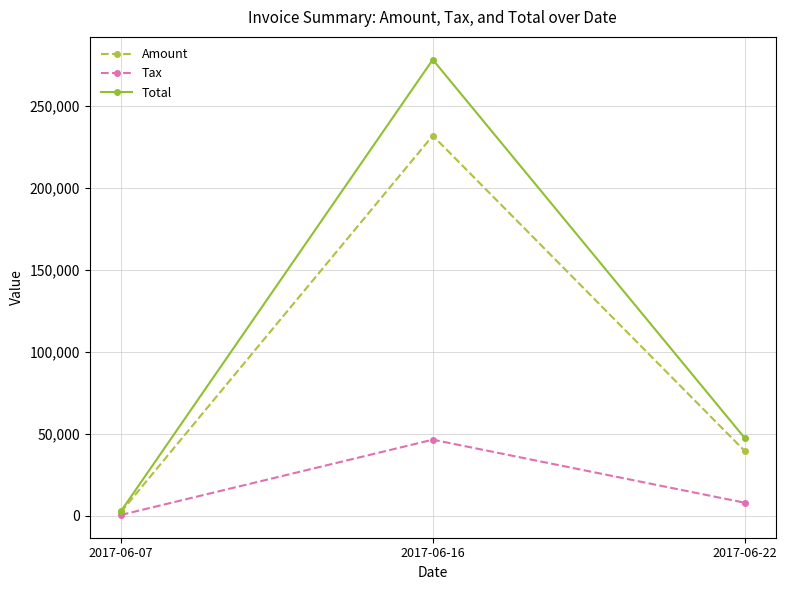

The Tax series shows 46347.4 at 2017-06-16. True or false?

True